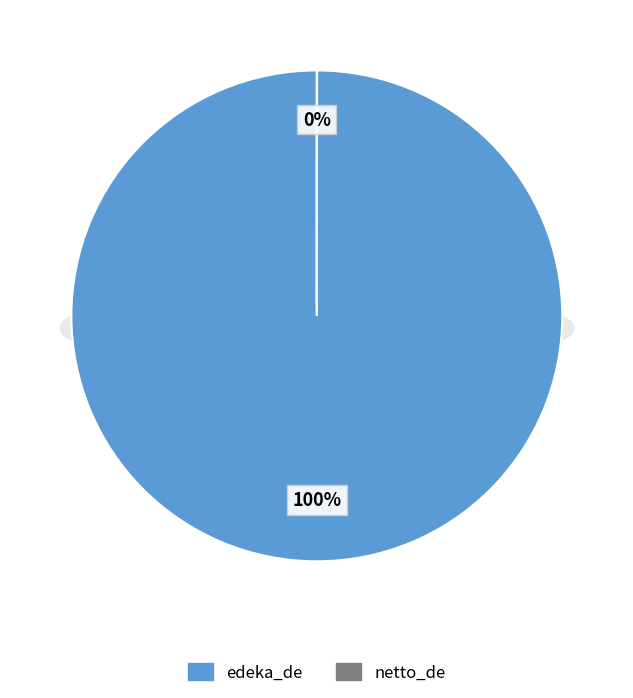

To the nearest percent, what is the difference between the largest and smallest slice percentages?

100%